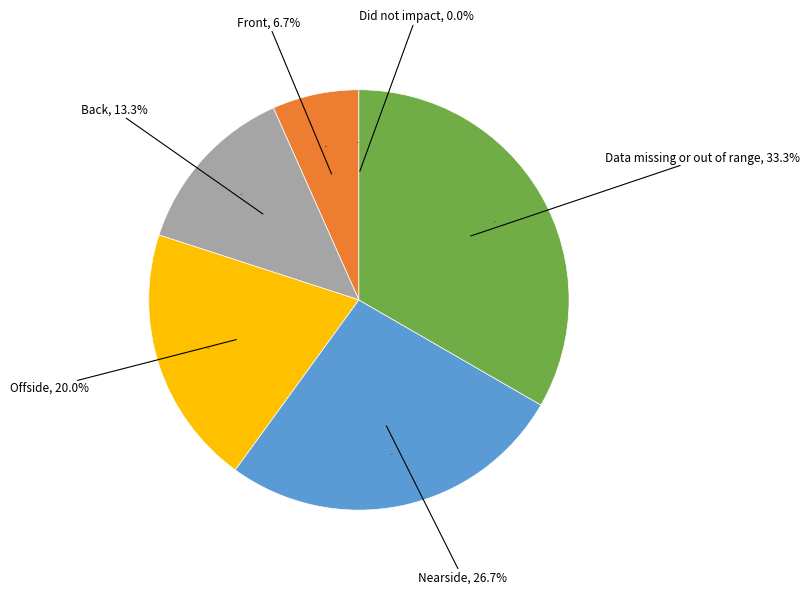

To the nearest percent, what percentage of the pie is Back?

13%